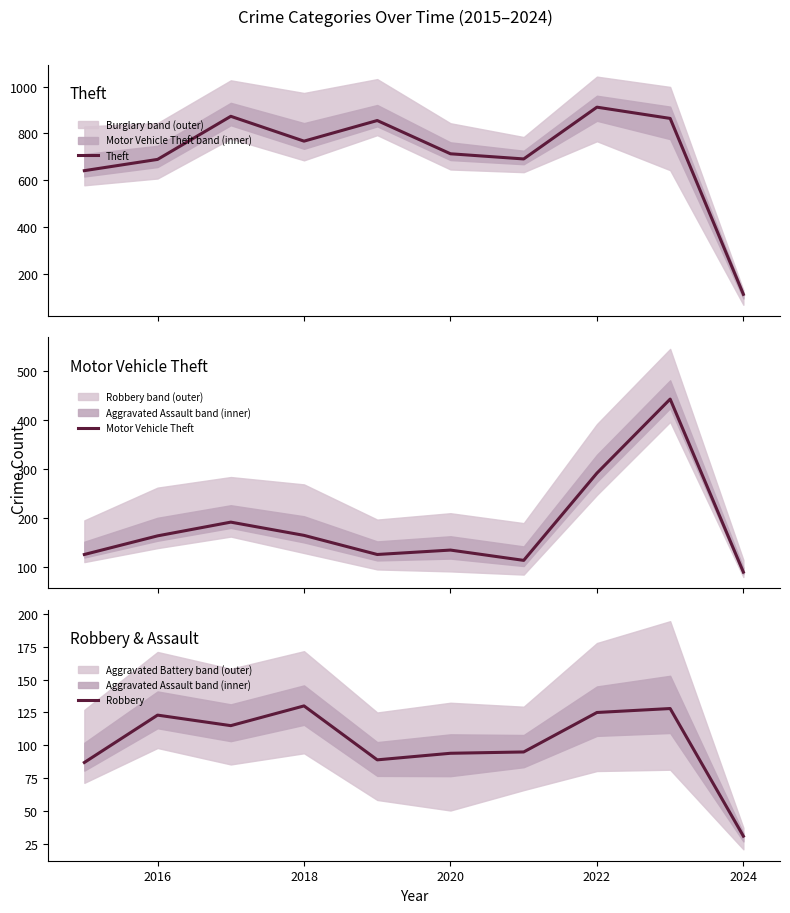

True or false: Theft has more than 2 points higher than both neighbors.

True